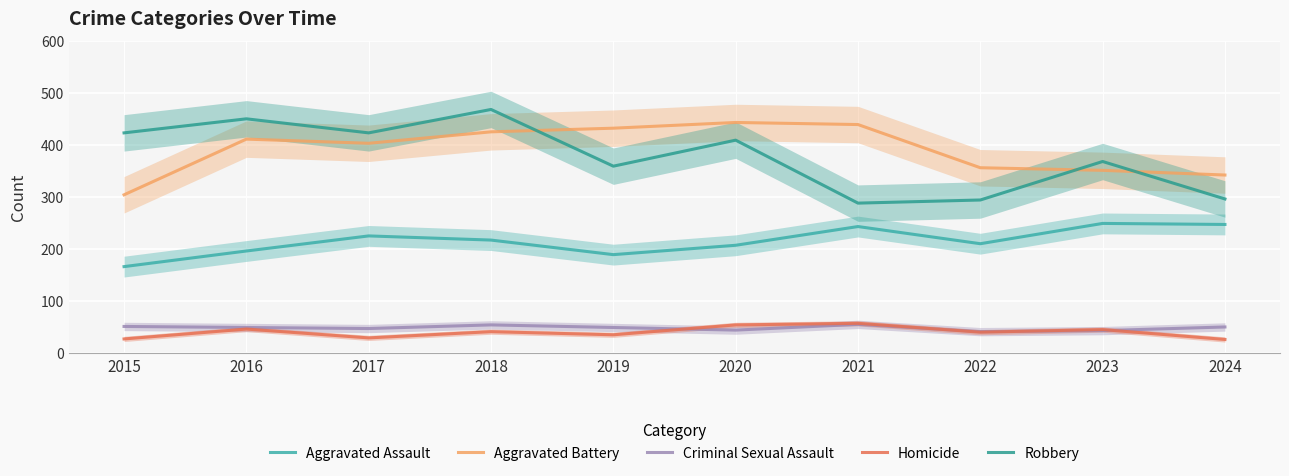

At which category does Aggravated Battery reach its first local valley?

2017